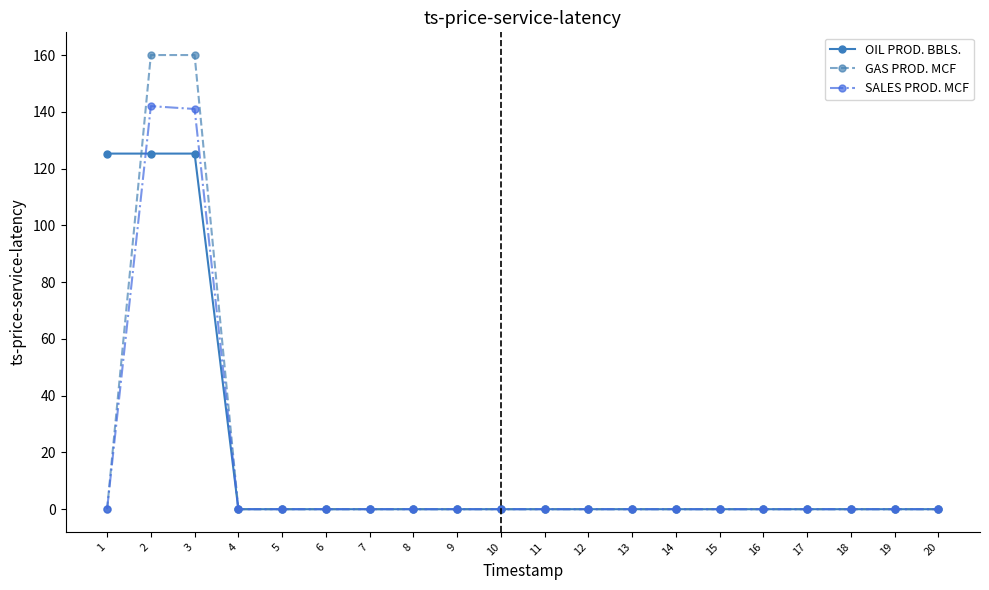

What is the value of the GAS PROD. MCF point at the 2nd from the left?

160.0